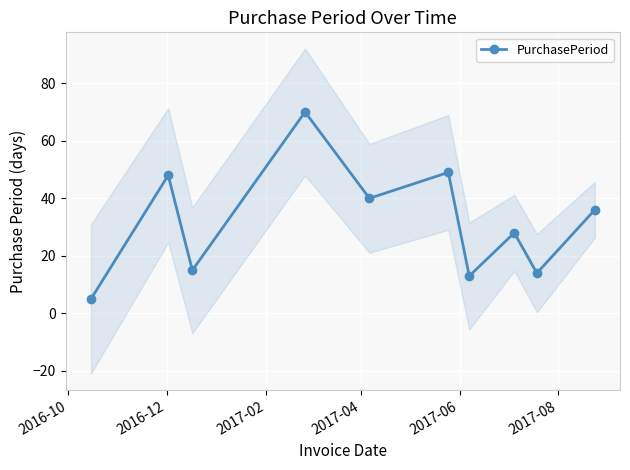

What is the sum of all values?

318